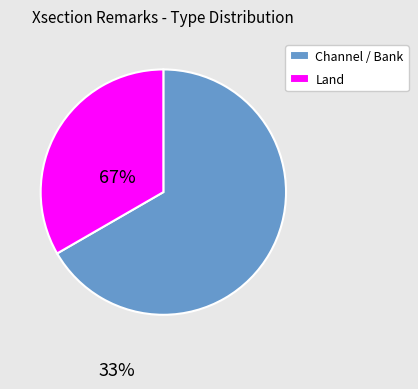

Between Land and Channel / Bank, which is larger?

Channel / Bank